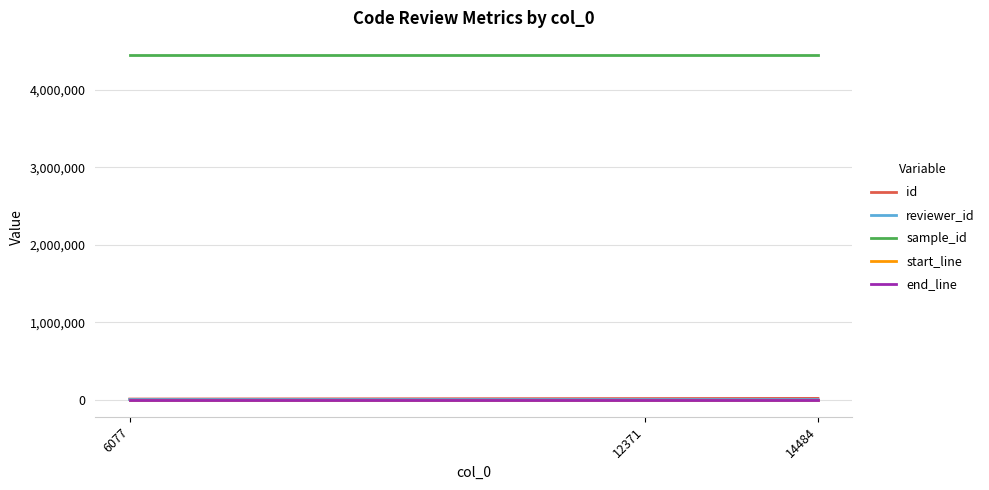

Which series has the largest total across all categories?

sample_id